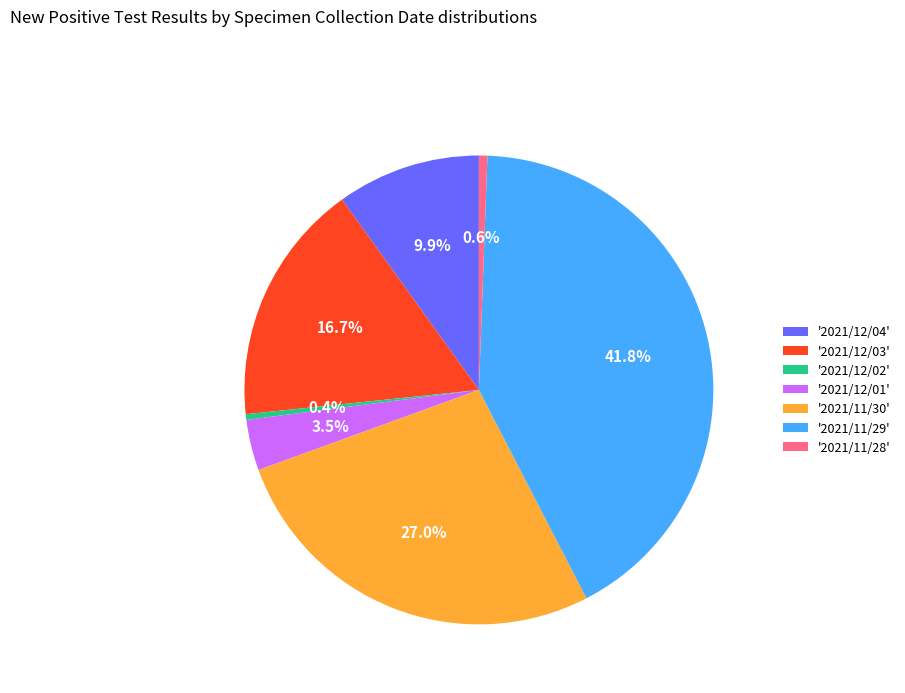

Between '2021/12/04' and '2021/12/02', which is larger?

'2021/12/04'